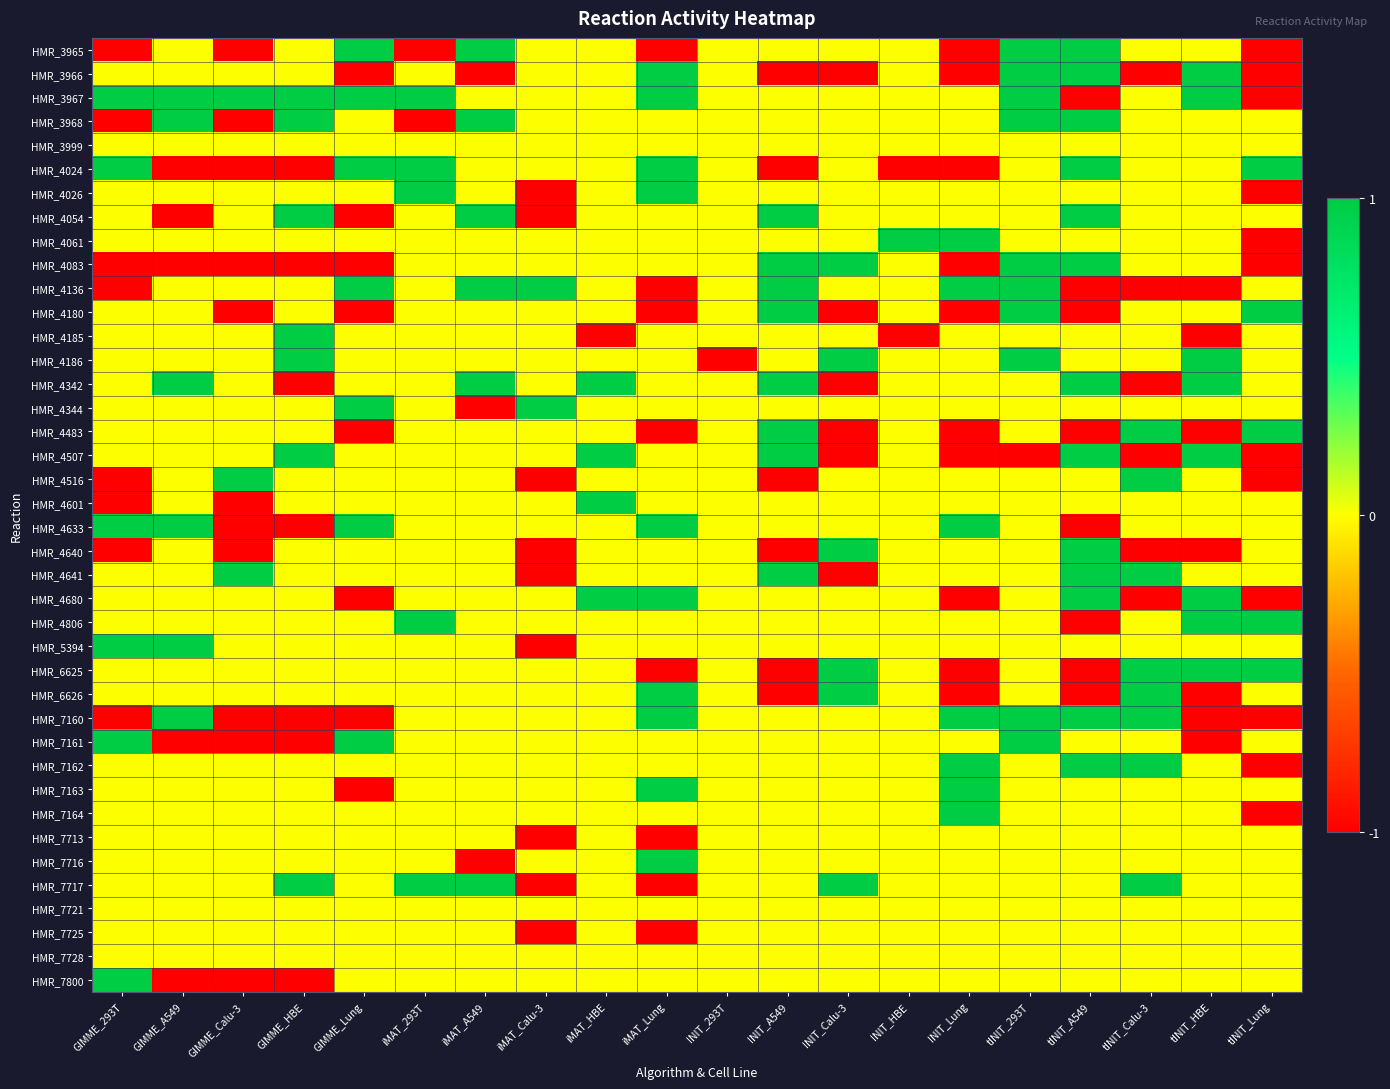

Reading right to left, what are all the values shown in this chart?

HMR_3965: tINIT_Lung=-1	tINIT_HBE=0	tINIT_Calu-3=0	tINIT_A549=1	tINIT_293T=1	INIT_Lung=-1	INIT_HBE=0	INIT_Calu-3=0	INIT_A549=0	INIT_293T=0	iMAT_Lung=-1	iMAT_HBE=0	iMAT_Calu-3=0	iMAT_A549=1	iMAT_293T=-1	GIMME_Lung=1	GIMME_HBE=0	GIMME_Calu-3=-1	GIMME_A549=0	GIMME_293T=-1
HMR_3966: tINIT_Lung=-1	tINIT_HBE=1	tINIT_Calu-3=-1	tINIT_A549=1	tINIT_293T=1	INIT_Lung=-1	INIT_HBE=0	INIT_Calu-3=-1	INIT_A549=-1	INIT_293T=0	iMAT_Lung=1	iMAT_HBE=0	iMAT_Calu-3=0	iMAT_A549=-1	iMAT_293T=0	GIMME_Lung=-1	GIMME_HBE=0	GIMME_Calu-3=0	GIMME_A549=0	GIMME_293T=0
HMR_3967: tINIT_Lung=-1	tINIT_HBE=1	tINIT_Calu-3=0	tINIT_A549=-1	tINIT_293T=1	INIT_Lung=0	INIT_HBE=0	INIT_Calu-3=0	INIT_A549=0	INIT_293T=0	iMAT_Lung=1	iMAT_HBE=0	iMAT_Calu-3=0	iMAT_A549=0	iMAT_293T=1	GIMME_Lung=1	GIMME_HBE=1	GIMME_Calu-3=1	GIMME_A549=1	GIMME_293T=1
HMR_3968: tINIT_Lung=0	tINIT_HBE=0	tINIT_Calu-3=0	tINIT_A549=1	tINIT_293T=1	INIT_Lung=0	INIT_HBE=0	INIT_Calu-3=0	INIT_A549=0	INIT_293T=0	iMAT_Lung=0	iMAT_HBE=0	iMAT_Calu-3=0	iMAT_A549=1	iMAT_293T=-1	GIMME_Lung=0	GIMME_HBE=1	GIMME_Calu-3=-1	GIMME_A549=1	GIMME_293T=-1
HMR_3999: tINIT_Lung=0	tINIT_HBE=0	tINIT_Calu-3=0	tINIT_A549=0	tINIT_293T=0	INIT_Lung=0	INIT_HBE=0	INIT_Calu-3=0	INIT_A549=0	INIT_293T=0	iMAT_Lung=0	iMAT_HBE=0	iMAT_Calu-3=0	iMAT_A549=0	iMAT_293T=0	GIMME_Lung=0	GIMME_HBE=0	GIMME_Calu-3=0	GIMME_A549=0	GIMME_293T=0
HMR_4024: tINIT_Lung=1	tINIT_HBE=0	tINIT_Calu-3=0	tINIT_A549=1	tINIT_293T=0	INIT_Lung=-1	INIT_HBE=-1	INIT_Calu-3=0	INIT_A549=-1	INIT_293T=0	iMAT_Lung=1	iMAT_HBE=0	iMAT_Calu-3=0	iMAT_A549=0	iMAT_293T=1	GIMME_Lung=1	GIMME_HBE=-1	GIMME_Calu-3=-1	GIMME_A549=-1	GIMME_293T=1
HMR_4026: tINIT_Lung=-1	tINIT_HBE=0	tINIT_Calu-3=0	tINIT_A549=0	tINIT_293T=0	INIT_Lung=0	INIT_HBE=0	INIT_Calu-3=0	INIT_A549=0	INIT_293T=0	iMAT_Lung=1	iMAT_HBE=0	iMAT_Calu-3=-1	iMAT_A549=0	iMAT_293T=1	GIMME_Lung=0	GIMME_HBE=0	GIMME_Calu-3=0	GIMME_A549=0	GIMME_293T=0
HMR_4054: tINIT_Lung=0	tINIT_HBE=0	tINIT_Calu-3=0	tINIT_A549=1	tINIT_293T=0	INIT_Lung=0	INIT_HBE=0	INIT_Calu-3=0	INIT_A549=1	INIT_293T=0	iMAT_Lung=0	iMAT_HBE=0	iMAT_Calu-3=-1	iMAT_A549=1	iMAT_293T=0	GIMME_Lung=-1	GIMME_HBE=1	GIMME_Calu-3=0	GIMME_A549=-1	GIMME_293T=0
HMR_4061: tINIT_Lung=-1	tINIT_HBE=0	tINIT_Calu-3=0	tINIT_A549=0	tINIT_293T=0	INIT_Lung=1	INIT_HBE=1	INIT_Calu-3=0	INIT_A549=0	INIT_293T=0	iMAT_Lung=0	iMAT_HBE=0	iMAT_Calu-3=0	iMAT_A549=0	iMAT_293T=0	GIMME_Lung=0	GIMME_HBE=0	GIMME_Calu-3=0	GIMME_A549=0	GIMME_293T=0
HMR_4083: tINIT_Lung=-1	tINIT_HBE=0	tINIT_Calu-3=0	tINIT_A549=1	tINIT_293T=1	INIT_Lung=-1	INIT_HBE=0	INIT_Calu-3=1	INIT_A549=1	INIT_293T=0	iMAT_Lung=0	iMAT_HBE=0	iMAT_Calu-3=0	iMAT_A549=0	iMAT_293T=0	GIMME_Lung=-1	GIMME_HBE=-1	GIMME_Calu-3=-1	GIMME_A549=-1	GIMME_293T=-1
HMR_4136: tINIT_Lung=0	tINIT_HBE=-1	tINIT_Calu-3=-1	tINIT_A549=-1	tINIT_293T=1	INIT_Lung=1	INIT_HBE=0	INIT_Calu-3=0	INIT_A549=1	INIT_293T=0	iMAT_Lung=-1	iMAT_HBE=0	iMAT_Calu-3=1	iMAT_A549=1	iMAT_293T=0	GIMME_Lung=1	GIMME_HBE=0	GIMME_Calu-3=0	GIMME_A549=0	GIMME_293T=-1
HMR_4180: tINIT_Lung=1	tINIT_HBE=0	tINIT_Calu-3=0	tINIT_A549=-1	tINIT_293T=1	INIT_Lung=-1	INIT_HBE=0	INIT_Calu-3=-1	INIT_A549=1	INIT_293T=0	iMAT_Lung=-1	iMAT_HBE=0	iMAT_Calu-3=0	iMAT_A549=0	iMAT_293T=0	GIMME_Lung=-1	GIMME_HBE=0	GIMME_Calu-3=-1	GIMME_A549=0	GIMME_293T=0
HMR_4185: tINIT_Lung=0	tINIT_HBE=-1	tINIT_Calu-3=0	tINIT_A549=0	tINIT_293T=0	INIT_Lung=0	INIT_HBE=-1	INIT_Calu-3=0	INIT_A549=0	INIT_293T=0	iMAT_Lung=0	iMAT_HBE=-1	iMAT_Calu-3=0	iMAT_A549=0	iMAT_293T=0	GIMME_Lung=0	GIMME_HBE=1	GIMME_Calu-3=0	GIMME_A549=0	GIMME_293T=0
HMR_4186: tINIT_Lung=0	tINIT_HBE=1	tINIT_Calu-3=0	tINIT_A549=0	tINIT_293T=1	INIT_Lung=0	INIT_HBE=0	INIT_Calu-3=1	INIT_A549=0	INIT_293T=-1	iMAT_Lung=0	iMAT_HBE=0	iMAT_Calu-3=0	iMAT_A549=0	iMAT_293T=0	GIMME_Lung=0	GIMME_HBE=1	GIMME_Calu-3=0	GIMME_A549=0	GIMME_293T=0
HMR_4342: tINIT_Lung=0	tINIT_HBE=1	tINIT_Calu-3=-1	tINIT_A549=1	tINIT_293T=0	INIT_Lung=0	INIT_HBE=0	INIT_Calu-3=-1	INIT_A549=1	INIT_293T=0	iMAT_Lung=0	iMAT_HBE=1	iMAT_Calu-3=0	iMAT_A549=1	iMAT_293T=0	GIMME_Lung=0	GIMME_HBE=-1	GIMME_Calu-3=0	GIMME_A549=1	GIMME_293T=0
HMR_4344: tINIT_Lung=0	tINIT_HBE=0	tINIT_Calu-3=0	tINIT_A549=0	tINIT_293T=0	INIT_Lung=0	INIT_HBE=0	INIT_Calu-3=0	INIT_A549=0	INIT_293T=0	iMAT_Lung=0	iMAT_HBE=0	iMAT_Calu-3=1	iMAT_A549=-1	iMAT_293T=0	GIMME_Lung=1	GIMME_HBE=0	GIMME_Calu-3=0	GIMME_A549=0	GIMME_293T=0
HMR_4483: tINIT_Lung=1	tINIT_HBE=-1	tINIT_Calu-3=1	tINIT_A549=-1	tINIT_293T=0	INIT_Lung=-1	INIT_HBE=0	INIT_Calu-3=-1	INIT_A549=1	INIT_293T=0	iMAT_Lung=-1	iMAT_HBE=0	iMAT_Calu-3=0	iMAT_A549=0	iMAT_293T=0	GIMME_Lung=-1	GIMME_HBE=0	GIMME_Calu-3=0	GIMME_A549=0	GIMME_293T=0
HMR_4507: tINIT_Lung=-1	tINIT_HBE=1	tINIT_Calu-3=-1	tINIT_A549=1	tINIT_293T=-1	INIT_Lung=-1	INIT_HBE=0	INIT_Calu-3=-1	INIT_A549=1	INIT_293T=0	iMAT_Lung=0	iMAT_HBE=1	iMAT_Calu-3=0	iMAT_A549=0	iMAT_293T=0	GIMME_Lung=0	GIMME_HBE=1	GIMME_Calu-3=0	GIMME_A549=0	GIMME_293T=0
HMR_4516: tINIT_Lung=-1	tINIT_HBE=0	tINIT_Calu-3=1	tINIT_A549=0	tINIT_293T=0	INIT_Lung=0	INIT_HBE=0	INIT_Calu-3=0	INIT_A549=-1	INIT_293T=0	iMAT_Lung=0	iMAT_HBE=0	iMAT_Calu-3=-1	iMAT_A549=0	iMAT_293T=0	GIMME_Lung=0	GIMME_HBE=0	GIMME_Calu-3=1	GIMME_A549=0	GIMME_293T=-1
HMR_4601: tINIT_Lung=0	tINIT_HBE=0	tINIT_Calu-3=0	tINIT_A549=0	tINIT_293T=0	INIT_Lung=0	INIT_HBE=0	INIT_Calu-3=0	INIT_A549=0	INIT_293T=0	iMAT_Lung=0	iMAT_HBE=1	iMAT_Calu-3=0	iMAT_A549=0	iMAT_293T=0	GIMME_Lung=0	GIMME_HBE=0	GIMME_Calu-3=-1	GIMME_A549=0	GIMME_293T=-1
HMR_4633: tINIT_Lung=0	tINIT_HBE=0	tINIT_Calu-3=0	tINIT_A549=-1	tINIT_293T=0	INIT_Lung=1	INIT_HBE=0	INIT_Calu-3=0	INIT_A549=0	INIT_293T=0	iMAT_Lung=1	iMAT_HBE=0	iMAT_Calu-3=0	iMAT_A549=0	iMAT_293T=0	GIMME_Lung=1	GIMME_HBE=-1	GIMME_Calu-3=-1	GIMME_A549=1	GIMME_293T=1
HMR_4640: tINIT_Lung=0	tINIT_HBE=-1	tINIT_Calu-3=-1	tINIT_A549=1	tINIT_293T=0	INIT_Lung=0	INIT_HBE=0	INIT_Calu-3=1	INIT_A549=-1	INIT_293T=0	iMAT_Lung=0	iMAT_HBE=0	iMAT_Calu-3=-1	iMAT_A549=0	iMAT_293T=0	GIMME_Lung=0	GIMME_HBE=0	GIMME_Calu-3=-1	GIMME_A549=0	GIMME_293T=-1
HMR_4641: tINIT_Lung=0	tINIT_HBE=0	tINIT_Calu-3=1	tINIT_A549=1	tINIT_293T=0	INIT_Lung=0	INIT_HBE=0	INIT_Calu-3=-1	INIT_A549=1	INIT_293T=0	iMAT_Lung=0	iMAT_HBE=0	iMAT_Calu-3=-1	iMAT_A549=0	iMAT_293T=0	GIMME_Lung=0	GIMME_HBE=0	GIMME_Calu-3=1	GIMME_A549=0	GIMME_293T=0
HMR_4680: tINIT_Lung=-1	tINIT_HBE=1	tINIT_Calu-3=-1	tINIT_A549=1	tINIT_293T=0	INIT_Lung=-1	INIT_HBE=0	INIT_Calu-3=0	INIT_A549=0	INIT_293T=0	iMAT_Lung=1	iMAT_HBE=1	iMAT_Calu-3=0	iMAT_A549=0	iMAT_293T=0	GIMME_Lung=-1	GIMME_HBE=0	GIMME_Calu-3=0	GIMME_A549=0	GIMME_293T=0
HMR_4806: tINIT_Lung=1	tINIT_HBE=1	tINIT_Calu-3=0	tINIT_A549=-1	tINIT_293T=0	INIT_Lung=0	INIT_HBE=0	INIT_Calu-3=0	INIT_A549=0	INIT_293T=0	iMAT_Lung=0	iMAT_HBE=0	iMAT_Calu-3=0	iMAT_A549=0	iMAT_293T=1	GIMME_Lung=0	GIMME_HBE=0	GIMME_Calu-3=0	GIMME_A549=0	GIMME_293T=0
HMR_5394: tINIT_Lung=0	tINIT_HBE=0	tINIT_Calu-3=0	tINIT_A549=0	tINIT_293T=0	INIT_Lung=0	INIT_HBE=0	INIT_Calu-3=0	INIT_A549=0	INIT_293T=0	iMAT_Lung=0	iMAT_HBE=0	iMAT_Calu-3=-1	iMAT_A549=0	iMAT_293T=0	GIMME_Lung=0	GIMME_HBE=0	GIMME_Calu-3=0	GIMME_A549=1	GIMME_293T=1
HMR_6625: tINIT_Lung=1	tINIT_HBE=1	tINIT_Calu-3=1	tINIT_A549=-1	tINIT_293T=0	INIT_Lung=-1	INIT_HBE=0	INIT_Calu-3=1	INIT_A549=-1	INIT_293T=0	iMAT_Lung=-1	iMAT_HBE=0	iMAT_Calu-3=0	iMAT_A549=0	iMAT_293T=0	GIMME_Lung=0	GIMME_HBE=0	GIMME_Calu-3=0	GIMME_A549=0	GIMME_293T=0
HMR_6626: tINIT_Lung=0	tINIT_HBE=-1	tINIT_Calu-3=1	tINIT_A549=-1	tINIT_293T=0	INIT_Lung=-1	INIT_HBE=0	INIT_Calu-3=1	INIT_A549=-1	INIT_293T=0	iMAT_Lung=1	iMAT_HBE=0	iMAT_Calu-3=0	iMAT_A549=0	iMAT_293T=0	GIMME_Lung=0	GIMME_HBE=0	GIMME_Calu-3=0	GIMME_A549=0	GIMME_293T=0
HMR_7160: tINIT_Lung=-1	tINIT_HBE=-1	tINIT_Calu-3=1	tINIT_A549=1	tINIT_293T=1	INIT_Lung=1	INIT_HBE=0	INIT_Calu-3=0	INIT_A549=0	INIT_293T=0	iMAT_Lung=1	iMAT_HBE=0	iMAT_Calu-3=0	iMAT_A549=0	iMAT_293T=0	GIMME_Lung=-1	GIMME_HBE=-1	GIMME_Calu-3=-1	GIMME_A549=1	GIMME_293T=-1
HMR_7161: tINIT_Lung=0	tINIT_HBE=-1	tINIT_Calu-3=0	tINIT_A549=0	tINIT_293T=1	INIT_Lung=0	INIT_HBE=0	INIT_Calu-3=0	INIT_A549=0	INIT_293T=0	iMAT_Lung=0	iMAT_HBE=0	iMAT_Calu-3=0	iMAT_A549=0	iMAT_293T=0	GIMME_Lung=1	GIMME_HBE=-1	GIMME_Calu-3=-1	GIMME_A549=-1	GIMME_293T=1
HMR_7162: tINIT_Lung=-1	tINIT_HBE=0	tINIT_Calu-3=1	tINIT_A549=1	tINIT_293T=0	INIT_Lung=1	INIT_HBE=0	INIT_Calu-3=0	INIT_A549=0	INIT_293T=0	iMAT_Lung=0	iMAT_HBE=0	iMAT_Calu-3=0	iMAT_A549=0	iMAT_293T=0	GIMME_Lung=0	GIMME_HBE=0	GIMME_Calu-3=0	GIMME_A549=0	GIMME_293T=0
HMR_7163: tINIT_Lung=0	tINIT_HBE=0	tINIT_Calu-3=0	tINIT_A549=0	tINIT_293T=0	INIT_Lung=1	INIT_HBE=0	INIT_Calu-3=0	INIT_A549=0	INIT_293T=0	iMAT_Lung=1	iMAT_HBE=0	iMAT_Calu-3=0	iMAT_A549=0	iMAT_293T=0	GIMME_Lung=-1	GIMME_HBE=0	GIMME_Calu-3=0	GIMME_A549=0	GIMME_293T=0
HMR_7164: tINIT_Lung=-1	tINIT_HBE=0	tINIT_Calu-3=0	tINIT_A549=0	tINIT_293T=0	INIT_Lung=1	INIT_HBE=0	INIT_Calu-3=0	INIT_A549=0	INIT_293T=0	iMAT_Lung=0	iMAT_HBE=0	iMAT_Calu-3=0	iMAT_A549=0	iMAT_293T=0	GIMME_Lung=0	GIMME_HBE=0	GIMME_Calu-3=0	GIMME_A549=0	GIMME_293T=0
HMR_7713: tINIT_Lung=0	tINIT_HBE=0	tINIT_Calu-3=0	tINIT_A549=0	tINIT_293T=0	INIT_Lung=0	INIT_HBE=0	INIT_Calu-3=0	INIT_A549=0	INIT_293T=0	iMAT_Lung=-1	iMAT_HBE=0	iMAT_Calu-3=-1	iMAT_A549=0	iMAT_293T=0	GIMME_Lung=0	GIMME_HBE=0	GIMME_Calu-3=0	GIMME_A549=0	GIMME_293T=0
HMR_7716: tINIT_Lung=0	tINIT_HBE=0	tINIT_Calu-3=0	tINIT_A549=0	tINIT_293T=0	INIT_Lung=0	INIT_HBE=0	INIT_Calu-3=0	INIT_A549=0	INIT_293T=0	iMAT_Lung=1	iMAT_HBE=0	iMAT_Calu-3=0	iMAT_A549=-1	iMAT_293T=0	GIMME_Lung=0	GIMME_HBE=0	GIMME_Calu-3=0	GIMME_A549=0	GIMME_293T=0
HMR_7717: tINIT_Lung=0	tINIT_HBE=0	tINIT_Calu-3=1	tINIT_A549=0	tINIT_293T=0	INIT_Lung=0	INIT_HBE=0	INIT_Calu-3=1	INIT_A549=0	INIT_293T=0	iMAT_Lung=-1	iMAT_HBE=0	iMAT_Calu-3=-1	iMAT_A549=1	iMAT_293T=1	GIMME_Lung=0	GIMME_HBE=1	GIMME_Calu-3=0	GIMME_A549=0	GIMME_293T=0
HMR_7721: tINIT_Lung=0	tINIT_HBE=0	tINIT_Calu-3=0	tINIT_A549=0	tINIT_293T=0	INIT_Lung=0	INIT_HBE=0	INIT_Calu-3=0	INIT_A549=0	INIT_293T=0	iMAT_Lung=0	iMAT_HBE=0	iMAT_Calu-3=0	iMAT_A549=0	iMAT_293T=0	GIMME_Lung=0	GIMME_HBE=0	GIMME_Calu-3=0	GIMME_A549=0	GIMME_293T=0
HMR_7725: tINIT_Lung=0	tINIT_HBE=0	tINIT_Calu-3=0	tINIT_A549=0	tINIT_293T=0	INIT_Lung=0	INIT_HBE=0	INIT_Calu-3=0	INIT_A549=0	INIT_293T=0	iMAT_Lung=-1	iMAT_HBE=0	iMAT_Calu-3=-1	iMAT_A549=0	iMAT_293T=0	GIMME_Lung=0	GIMME_HBE=0	GIMME_Calu-3=0	GIMME_A549=0	GIMME_293T=0
HMR_7728: tINIT_Lung=0	tINIT_HBE=0	tINIT_Calu-3=0	tINIT_A549=0	tINIT_293T=0	INIT_Lung=0	INIT_HBE=0	INIT_Calu-3=0	INIT_A549=0	INIT_293T=0	iMAT_Lung=0	iMAT_HBE=0	iMAT_Calu-3=0	iMAT_A549=0	iMAT_293T=0	GIMME_Lung=0	GIMME_HBE=0	GIMME_Calu-3=0	GIMME_A549=0	GIMME_293T=0
HMR_7800: tINIT_Lung=0	tINIT_HBE=0	tINIT_Calu-3=0	tINIT_A549=0	tINIT_293T=0	INIT_Lung=0	INIT_HBE=0	INIT_Calu-3=0	INIT_A549=0	INIT_293T=0	iMAT_Lung=0	iMAT_HBE=0	iMAT_Calu-3=0	iMAT_A549=0	iMAT_293T=0	GIMME_Lung=0	GIMME_HBE=-1	GIMME_Calu-3=-1	GIMME_A549=-1	GIMME_293T=1